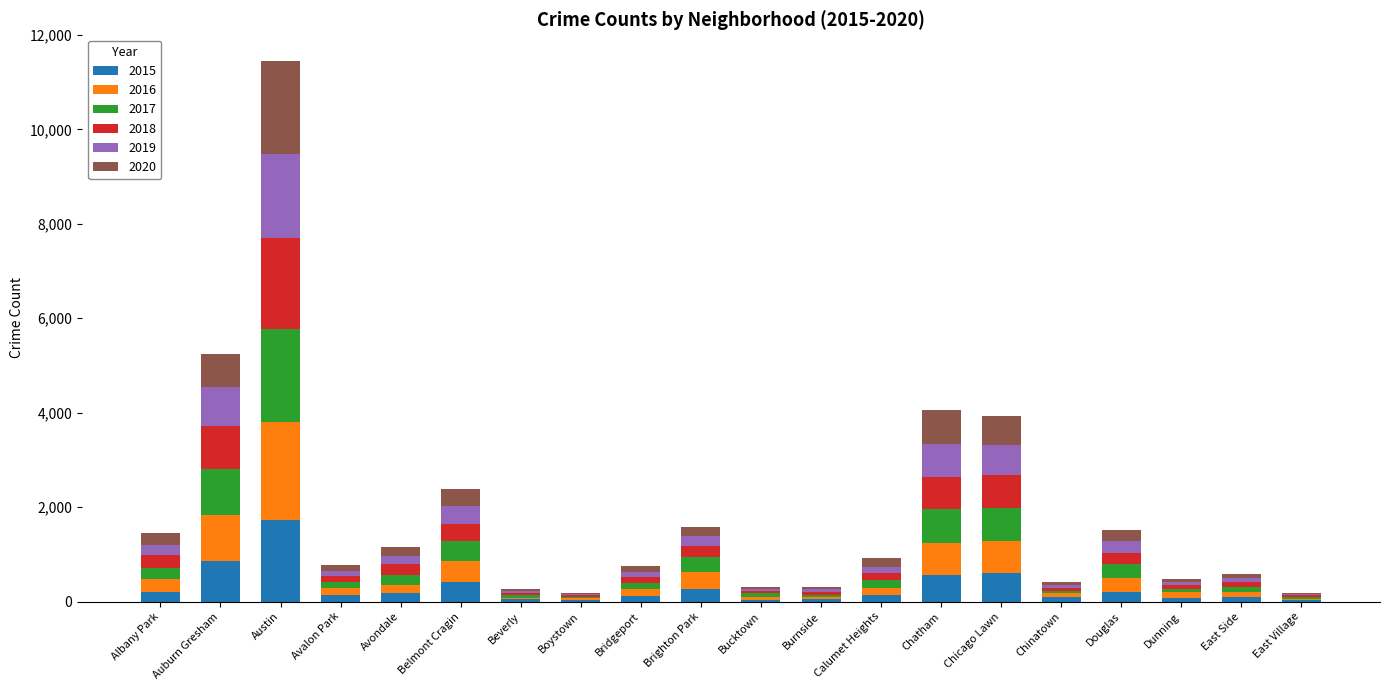

At which category is the sum across all series the highest?

Austin